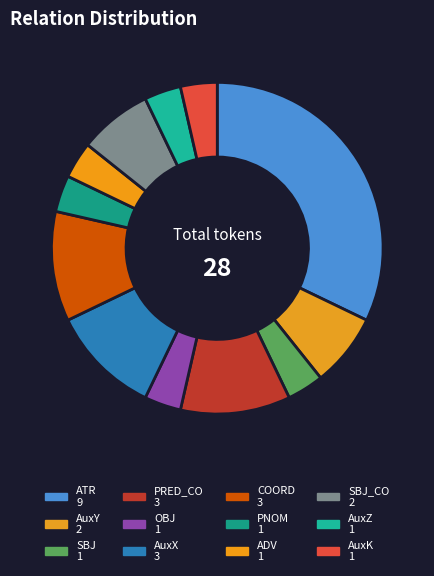

To the nearest percent, what is the difference between the largest and smallest slice percentages?

29%